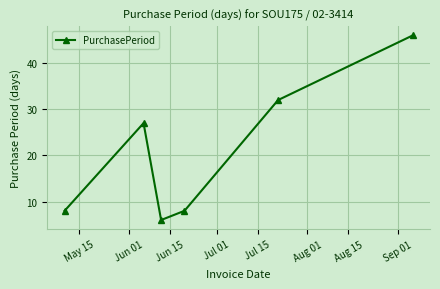

How many points are higher than both their immediate neighbors (excluding endpoints)?

1